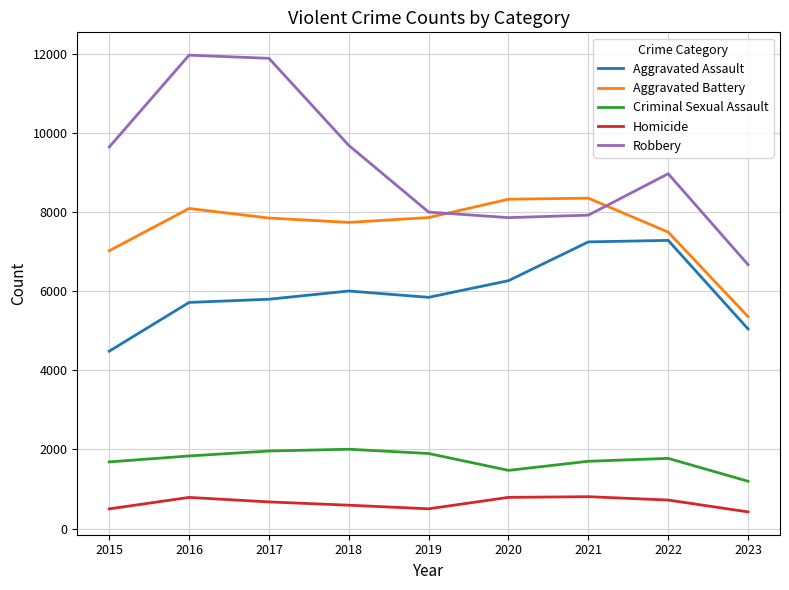

What is the greatest value displayed?

11960